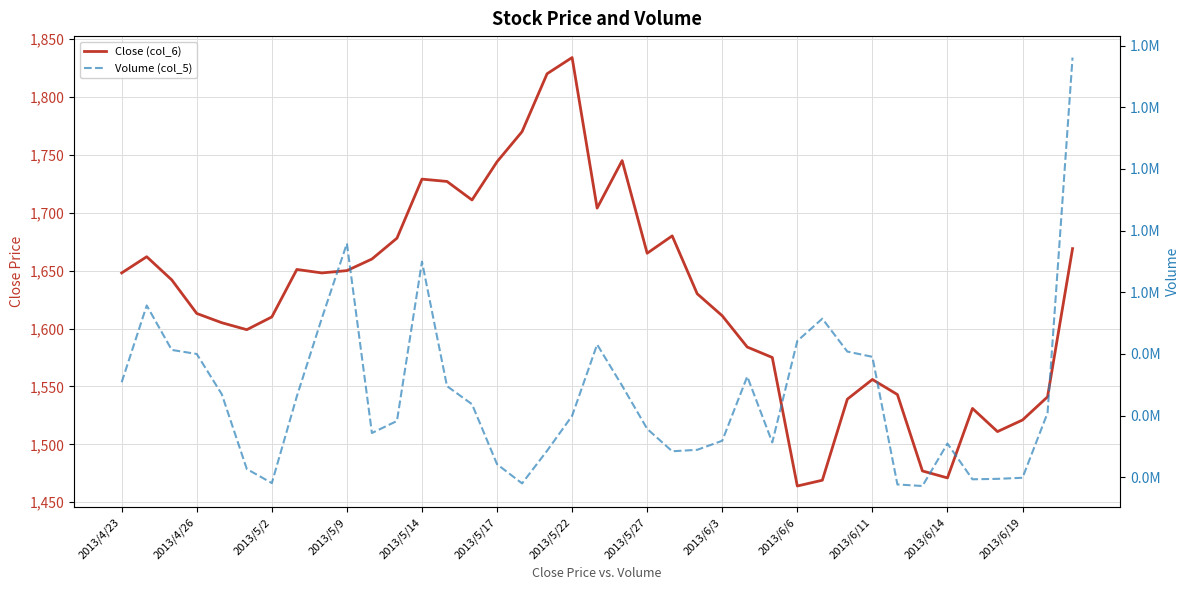

Which series has the largest range (max minus min)?

Volume (col_5)